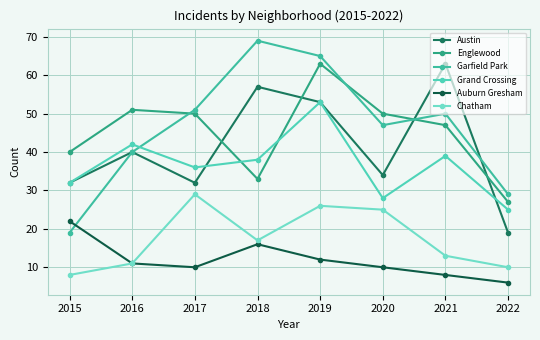

What is the average value of the Auburn Gresham series?

12